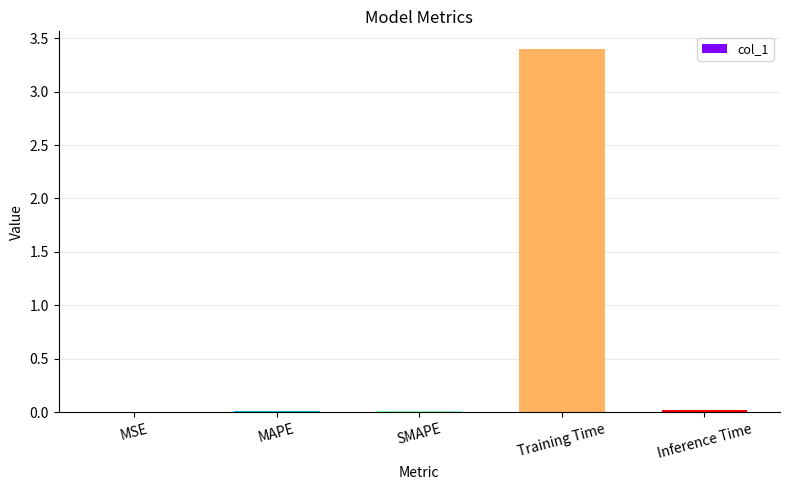

Which category has the highest value across all series?

Training Time